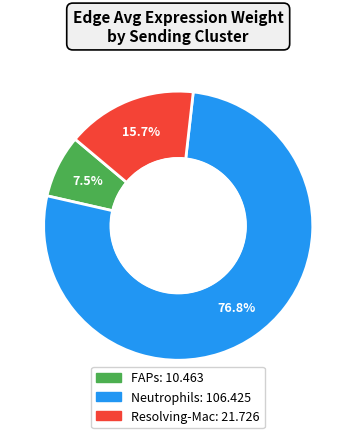

To the nearest percent, what is the difference between the largest and smallest slice percentages?

69%